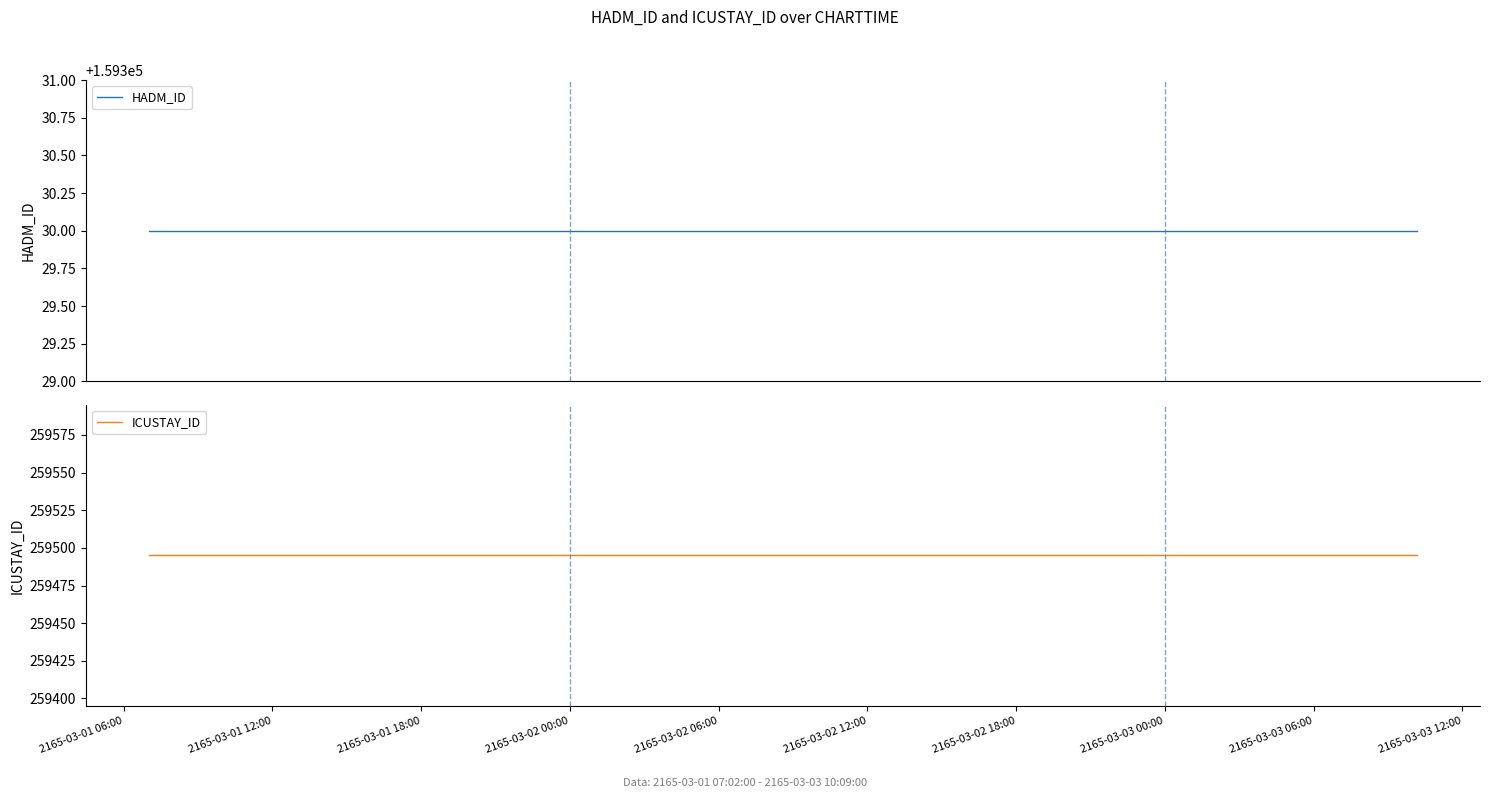

Between 2165-03-01 18:00 and 2165-03-03 12:00, which series saw the biggest shift?

HADM_ID